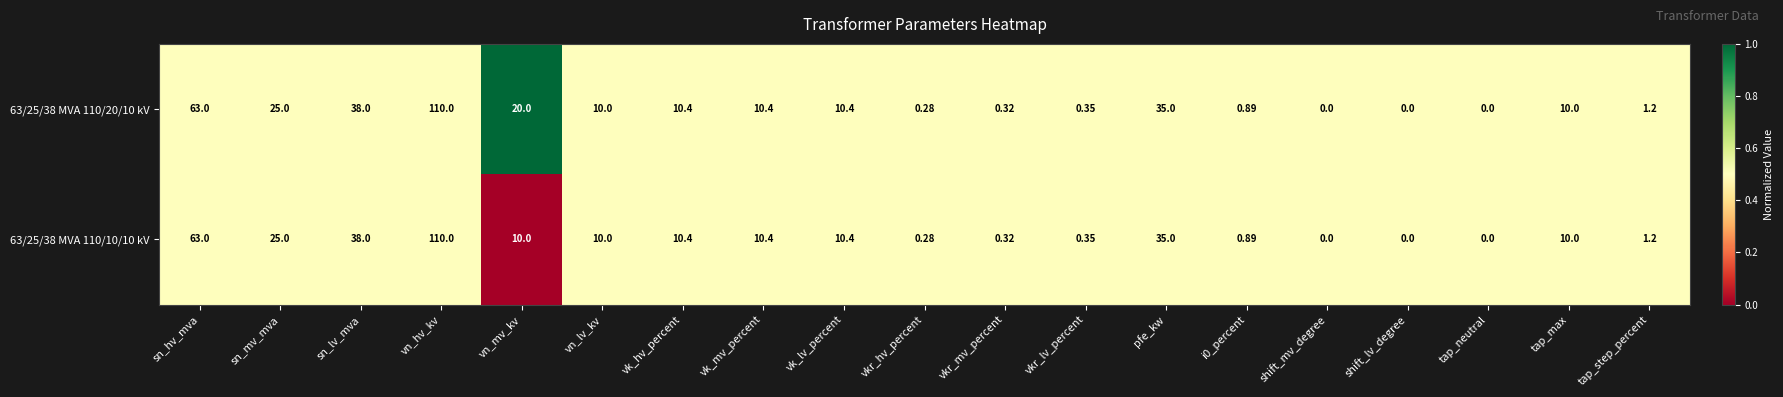

At which label is 63/25/38 MVA 110/20/10 kV closest to 55?

sn_hv_mva